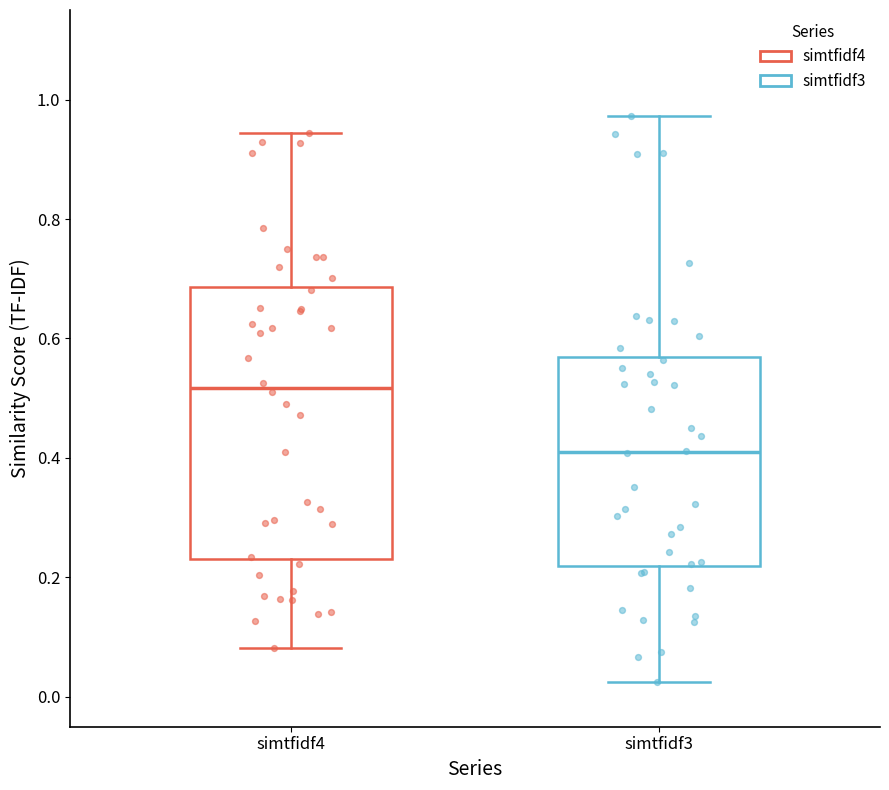

Where is the upper edge of the box for simtfidf3 on the y-axis? The values are not printed on the chart, so give them approximately, as read against the axis.

0.56